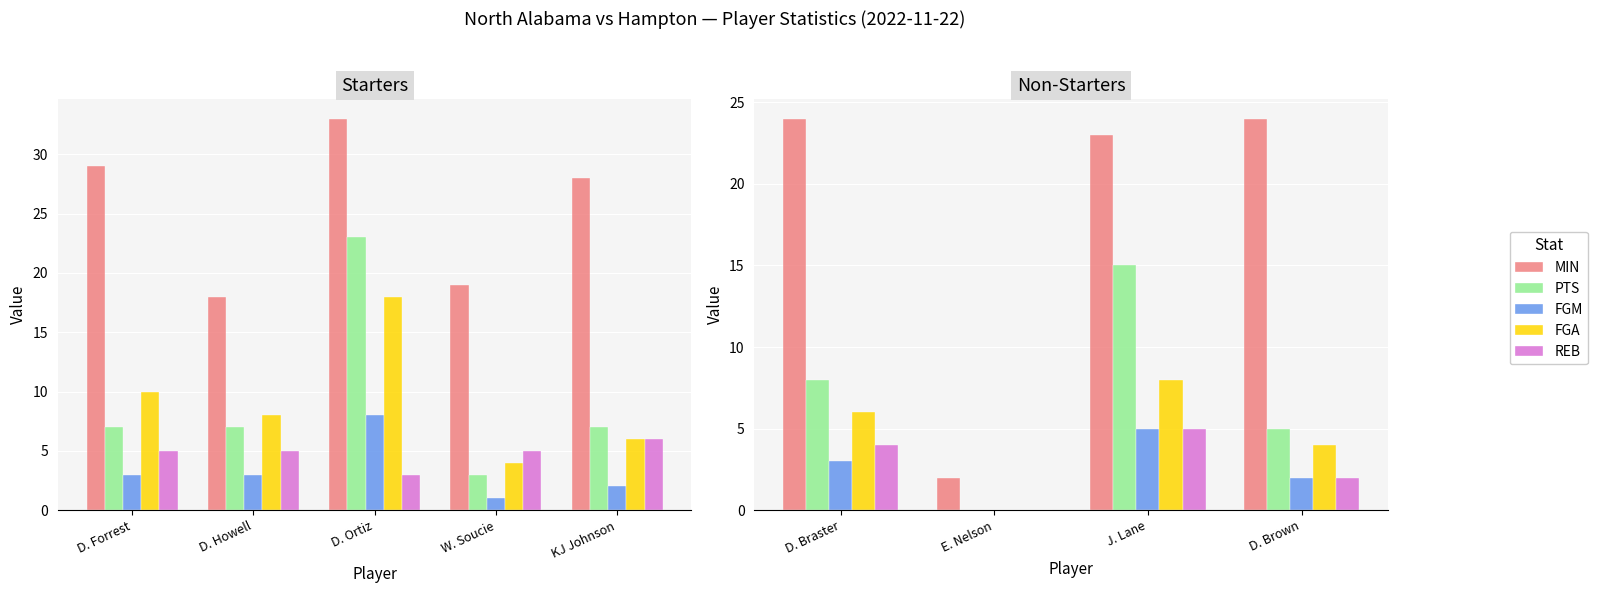

Count the FGA values in the range 4 to 8.

3